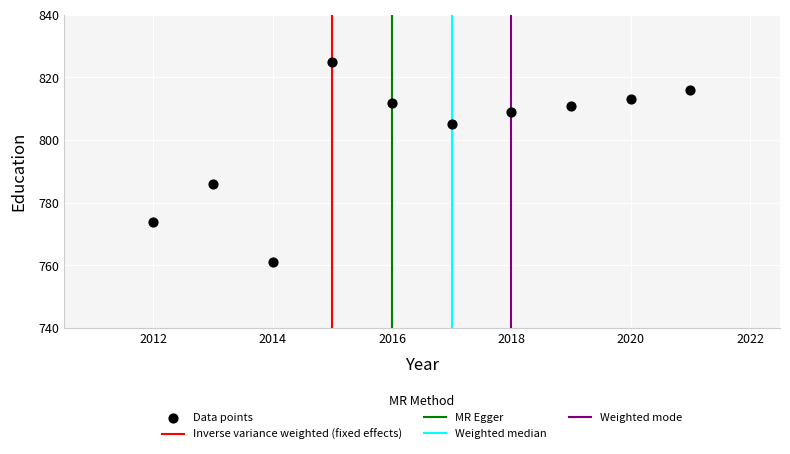

What is the range of Y values (max minus min)?

64